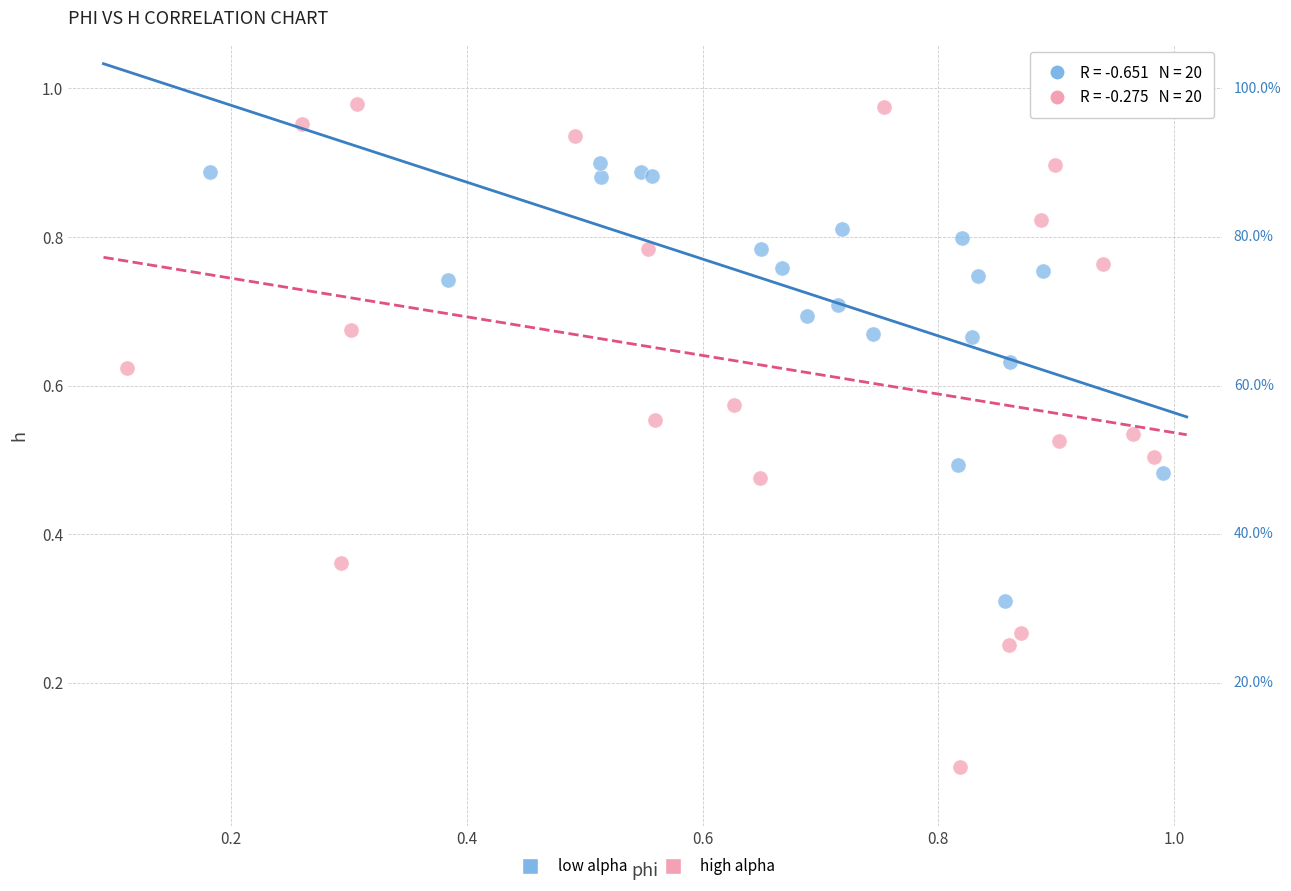

Which series has the largest Y range (max minus min)?

high alpha